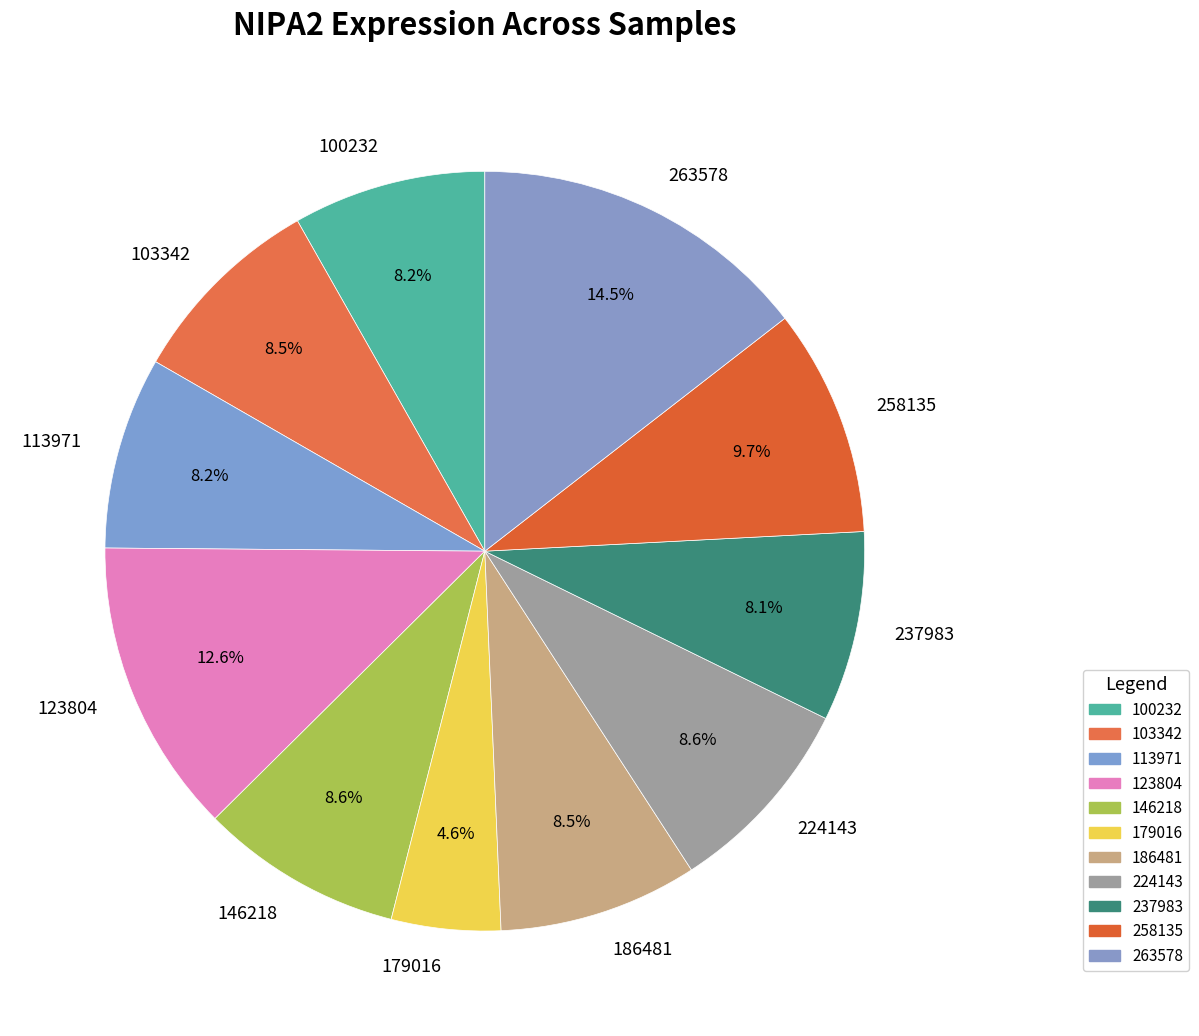

To the nearest percent, what is the combined percentage of 179016 and 113971?

13%